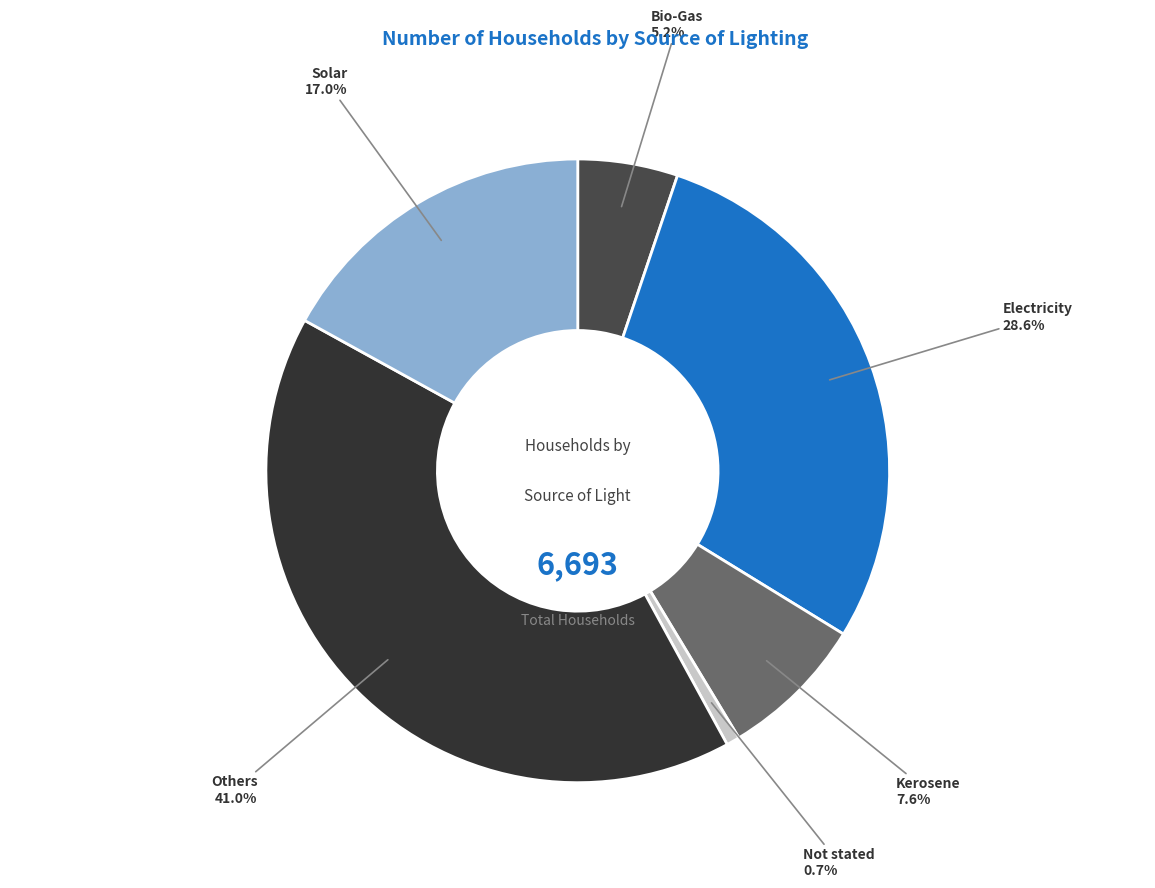

Is there a majority slice in this chart?

No